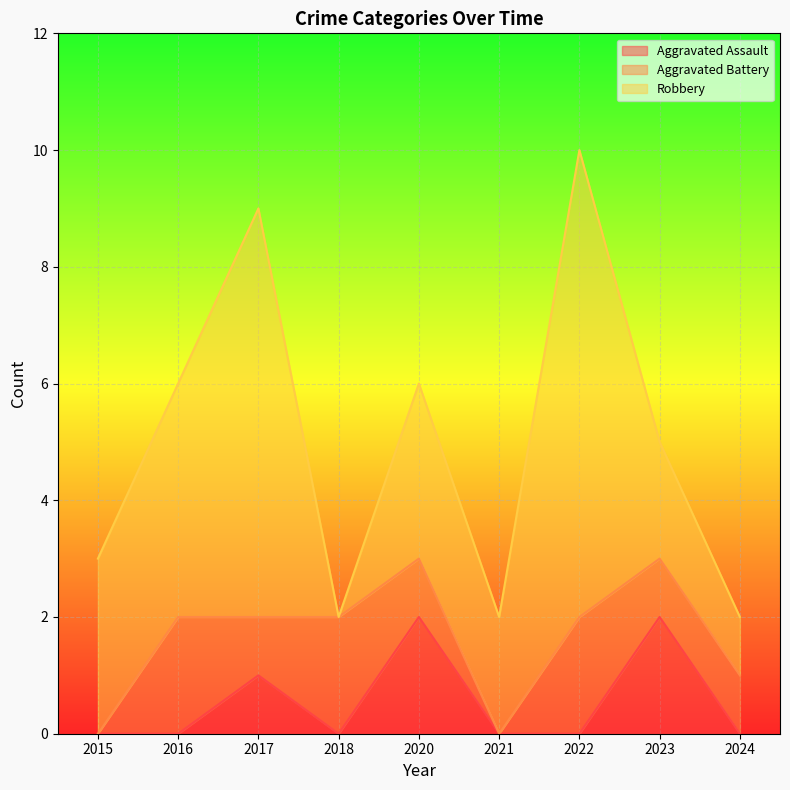

Is the value of Aggravated Battery at 2021 greater than the value of Robbery at 2015?

No